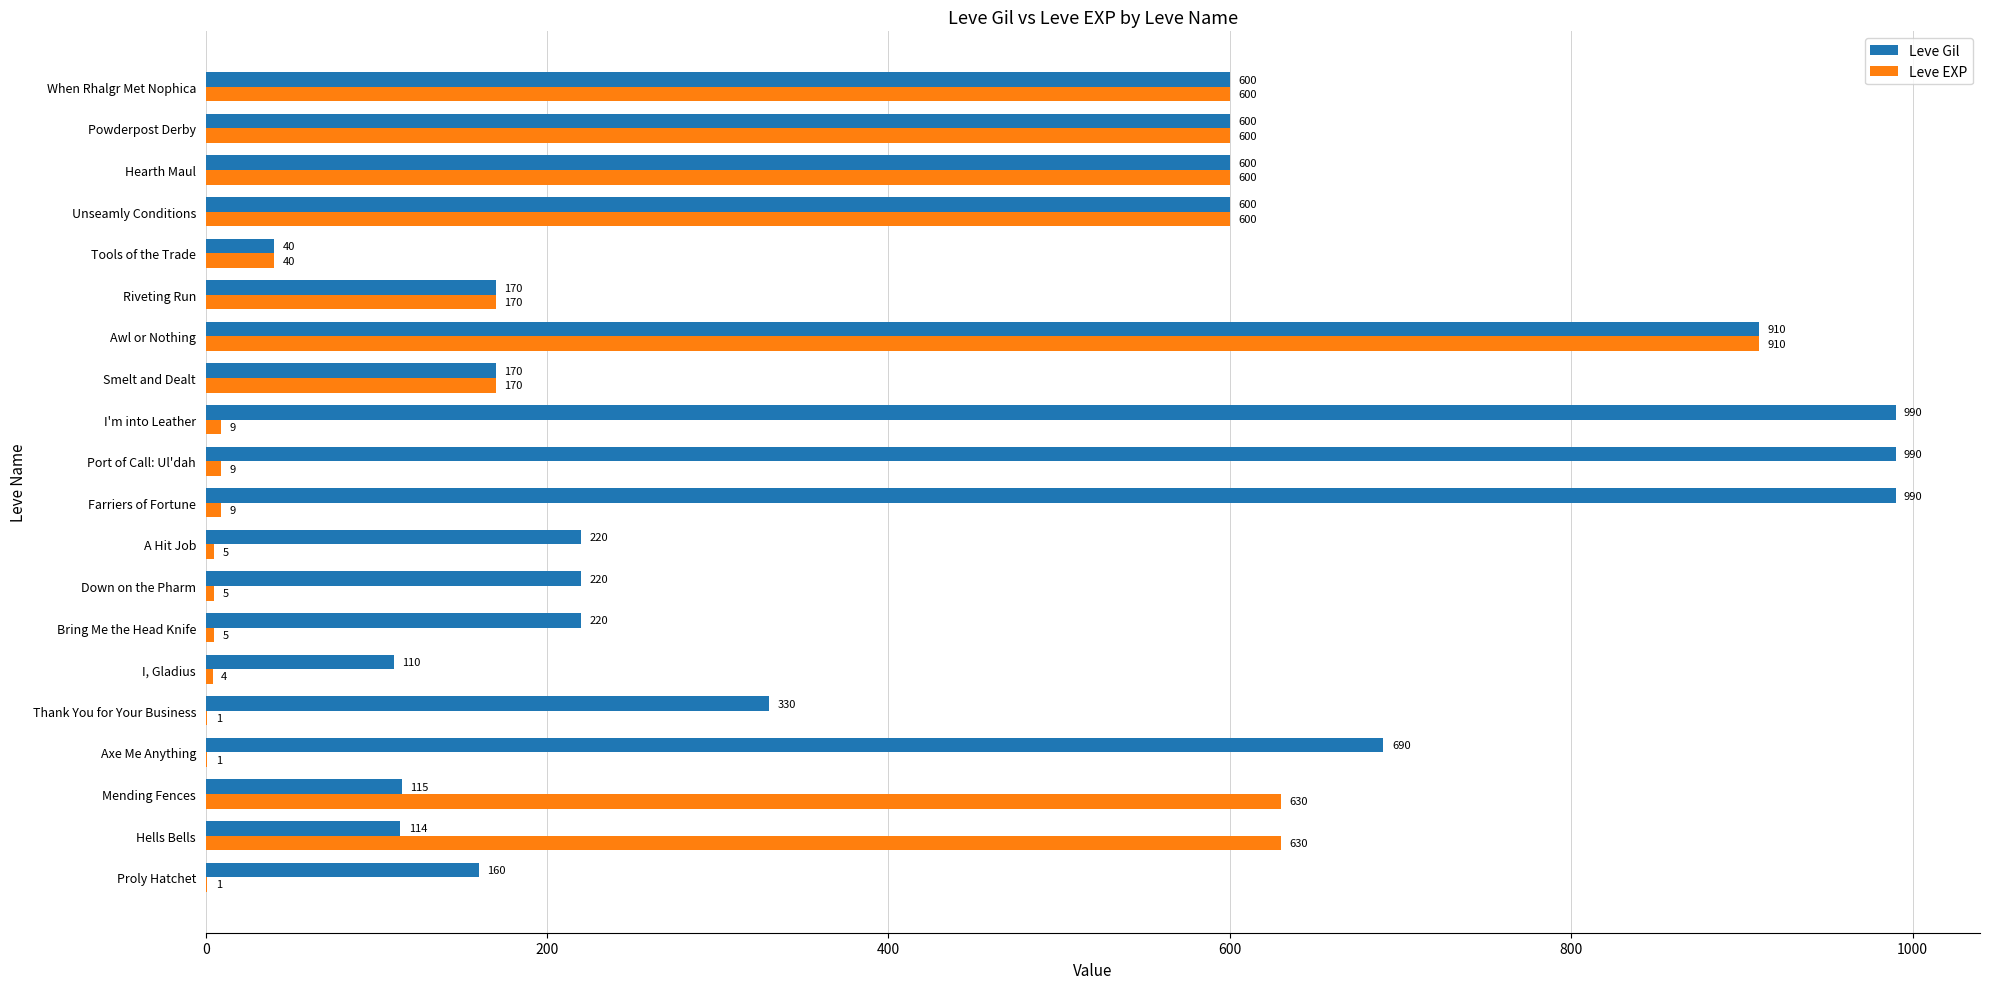

Is it true that Leve Gil equals 153 at Mending Fences?

False